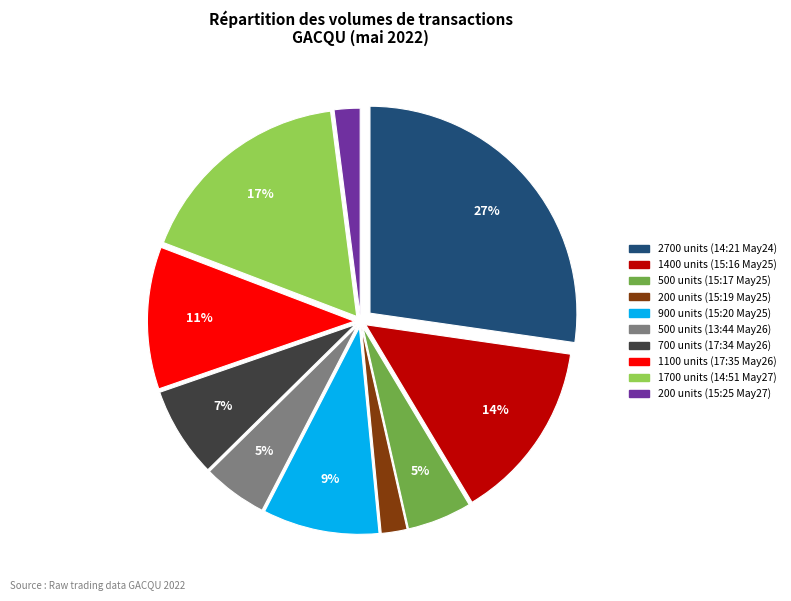

How many segments does this pie chart have?

10